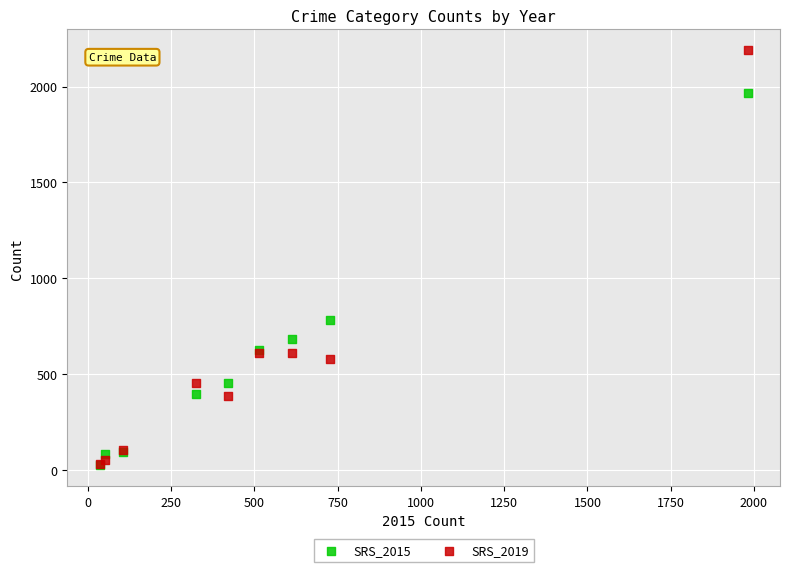

In the SRS_2015 series, what Y value is closest to 995?

780